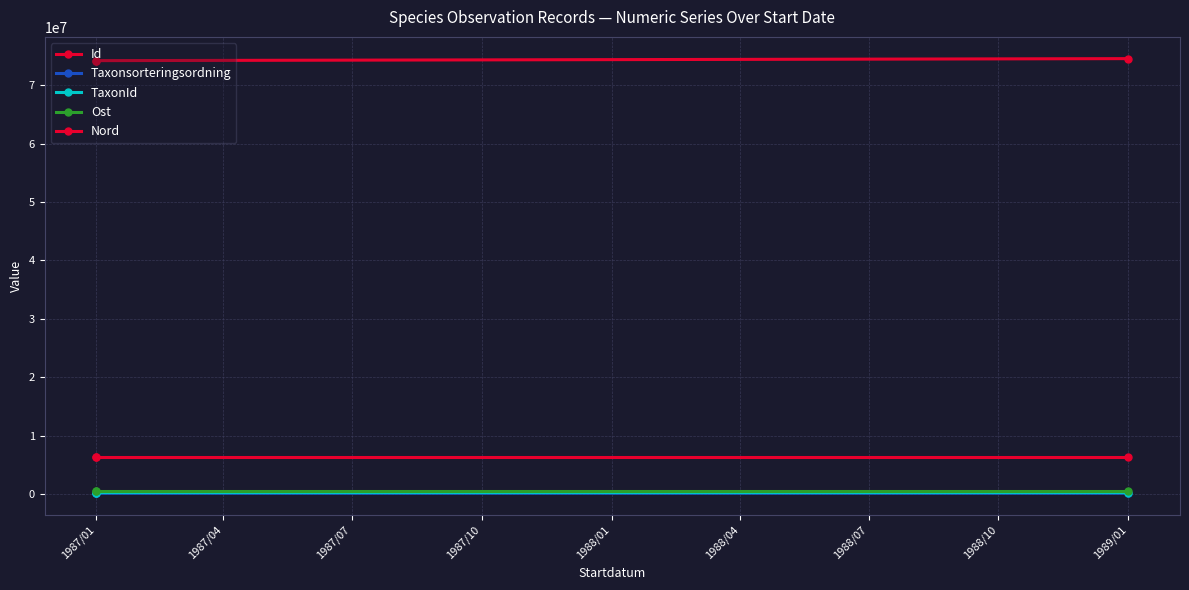

Is it true that TaxonId equals 341817 at 1987/01?

False